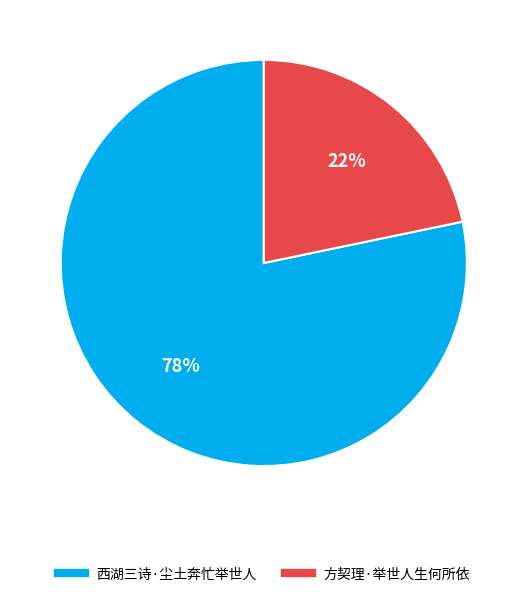

Between 西湖三诗·尘土奔忙举世人 and 方契理·举世人生何所依, which is larger?

西湖三诗·尘土奔忙举世人